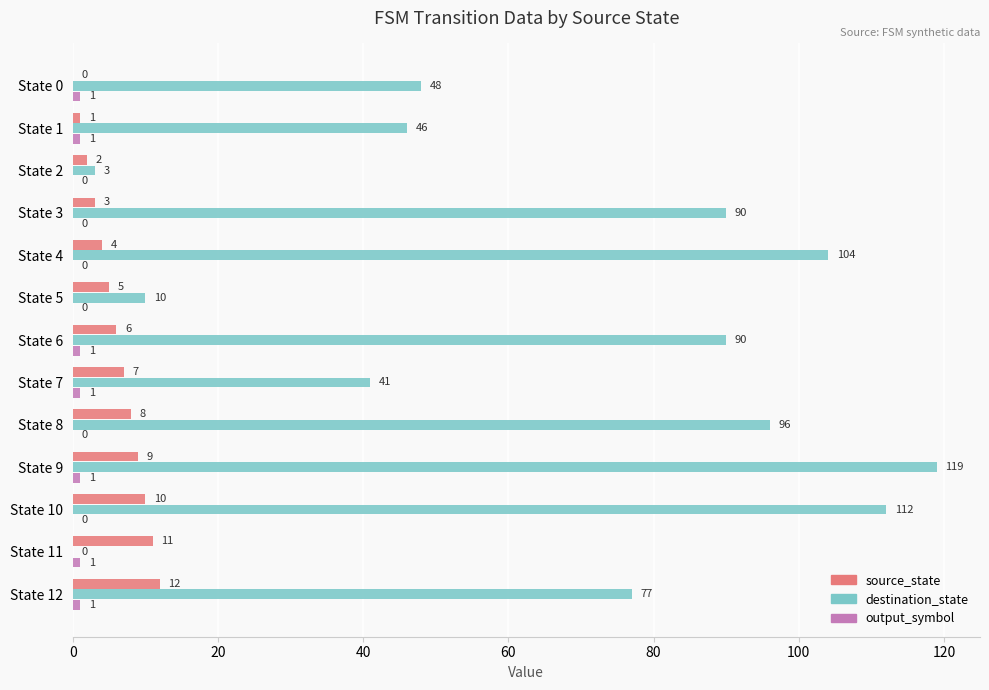

Which series has the largest total across all categories?

destination_state